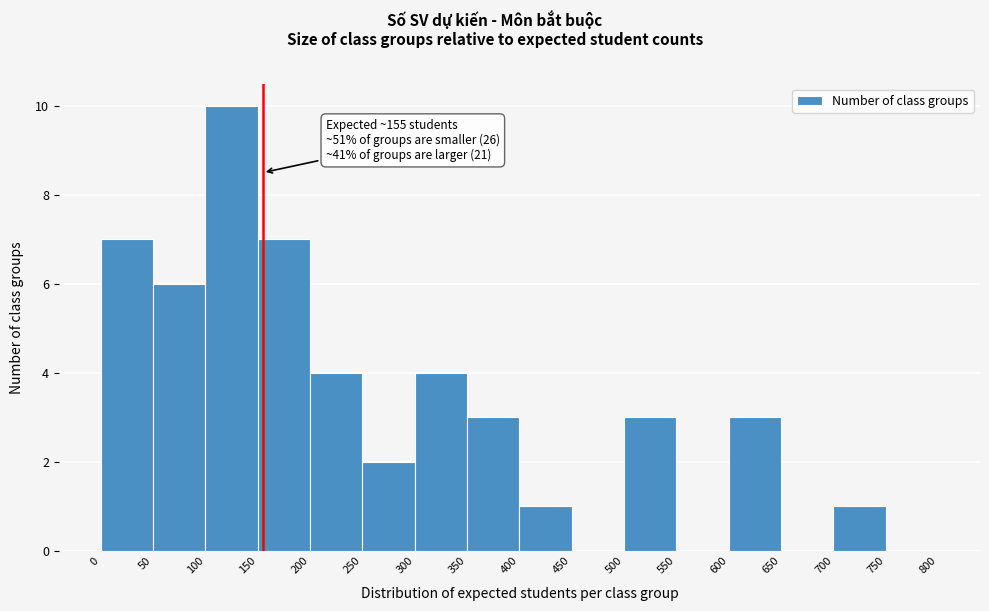

Over which range of the x-axis is the bar tallest?

100 to 150